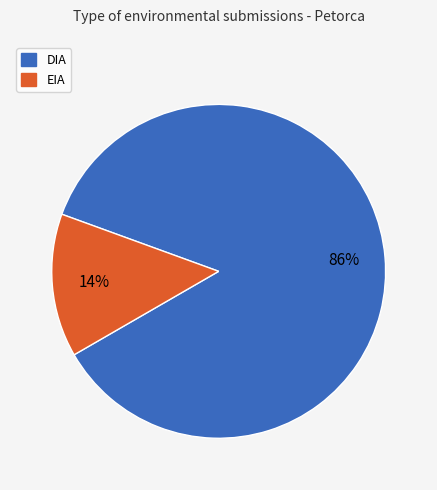

Is the sum of DIA and EIA greater than half?

Yes